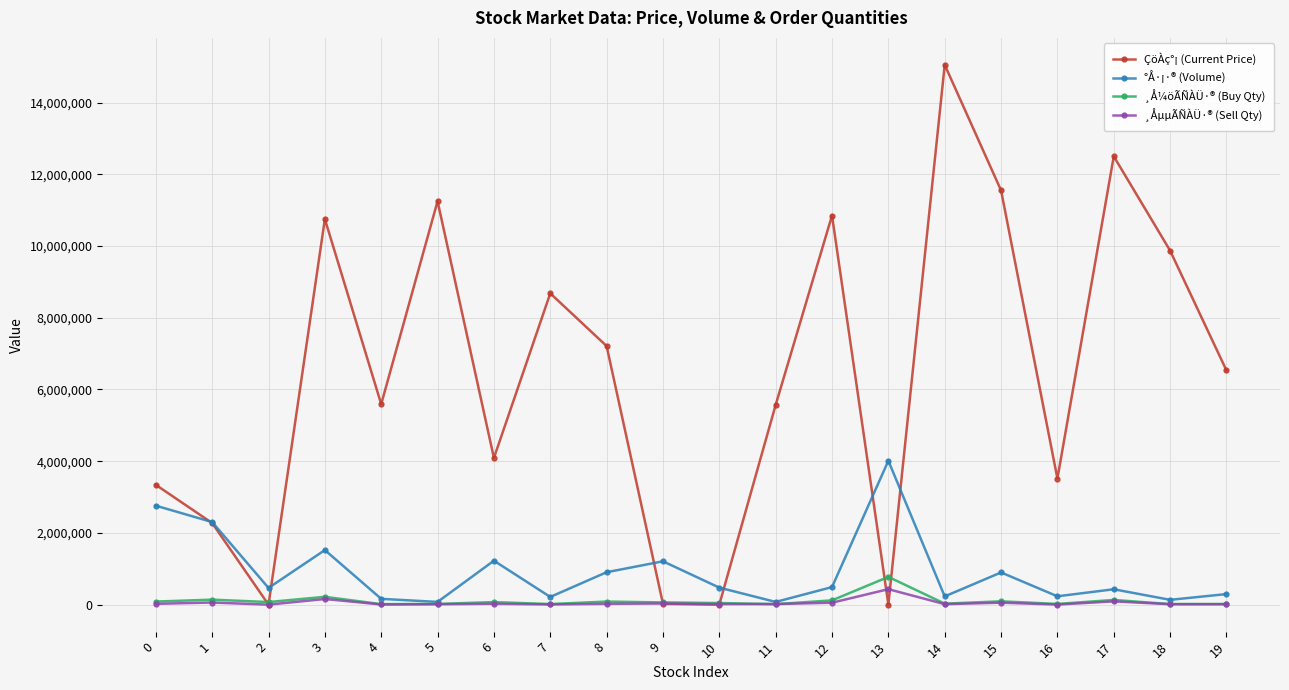

At which label is ÇöÀç°¡ (Current Price) closest to 7525582?

8